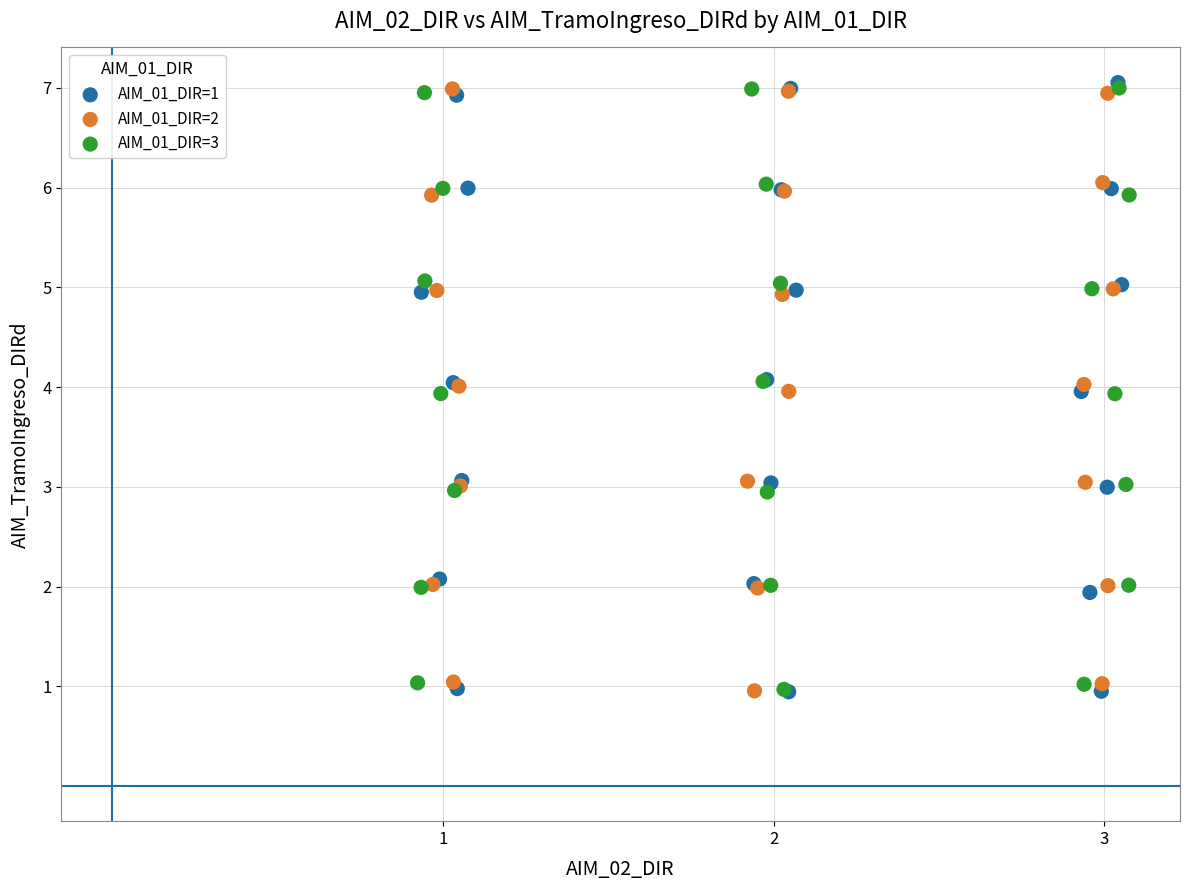

Which series has the widest spread of Y values?

AIM_01_DIR=1